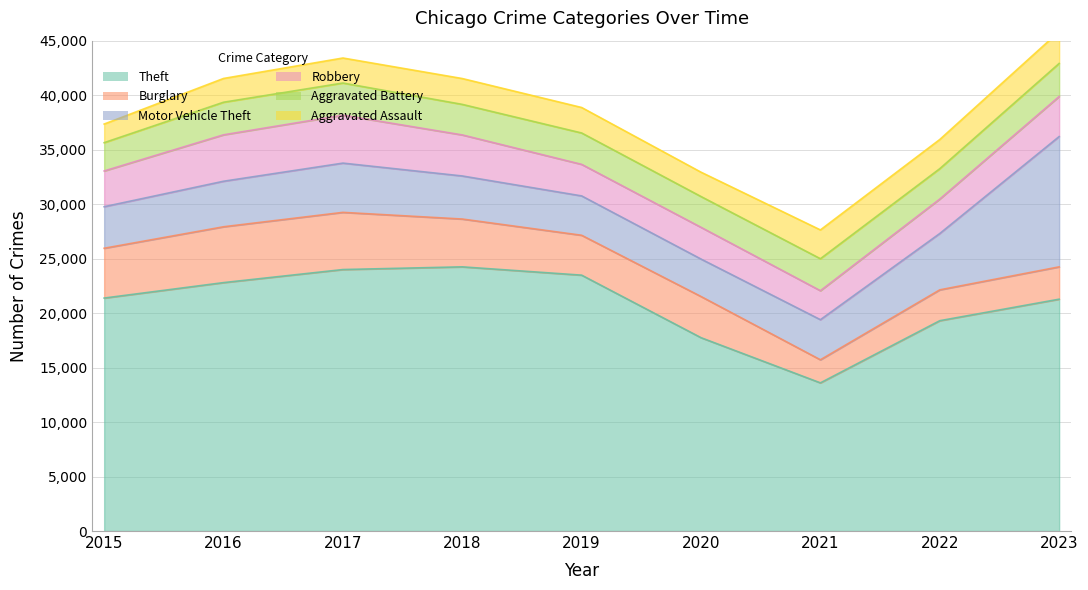

What are all the series names shown in the legend?

Theft, Burglary, Motor Vehicle Theft, Robbery, Aggravated Battery, Aggravated Assault